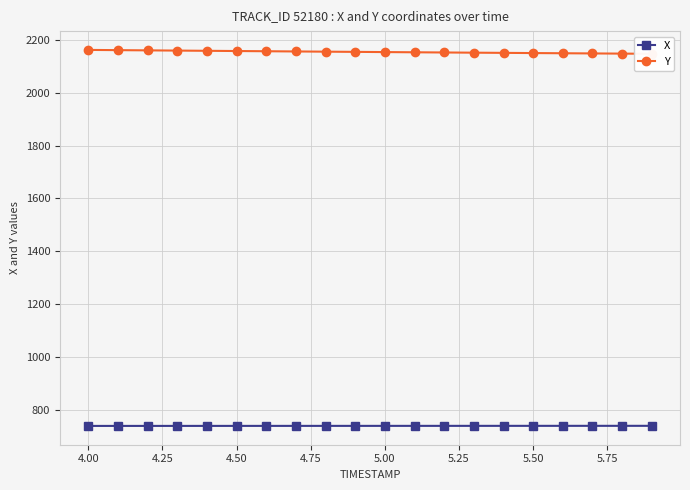

True or false: X and Y cross at least once.

False